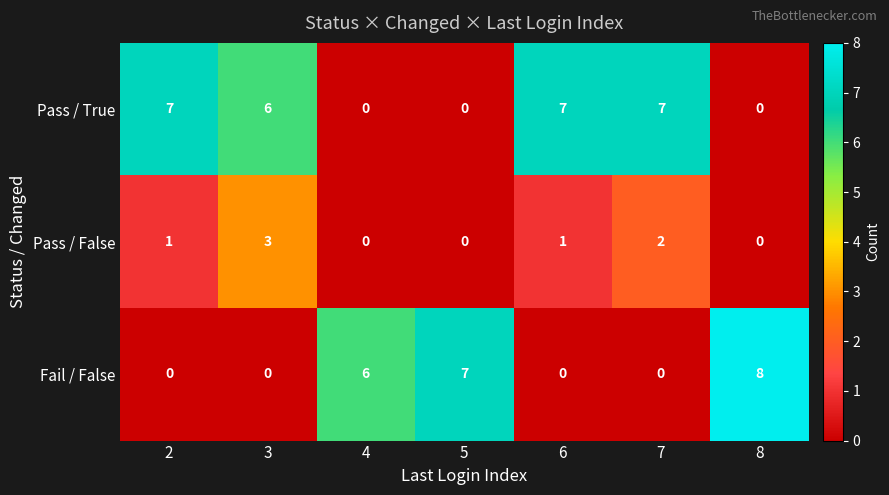

Which series has the widest spread of values?

Fail / False